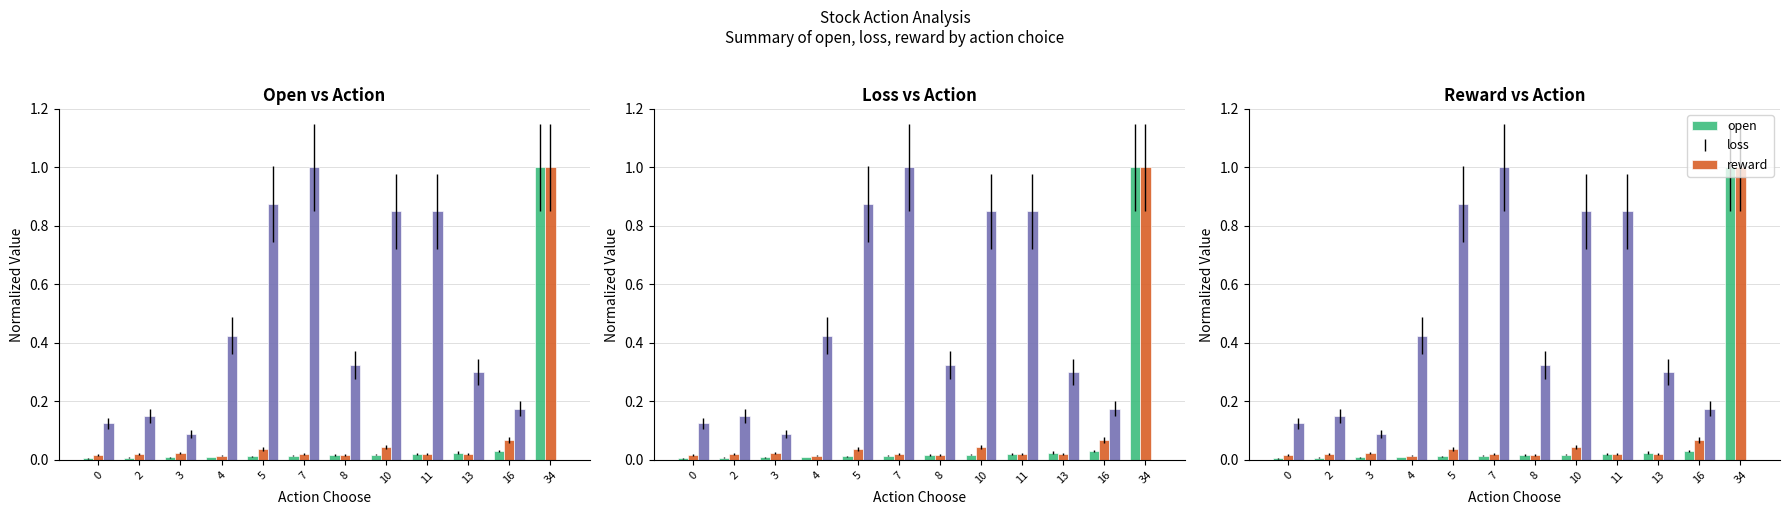

What are all the series names shown in the legend?

open, loss, reward